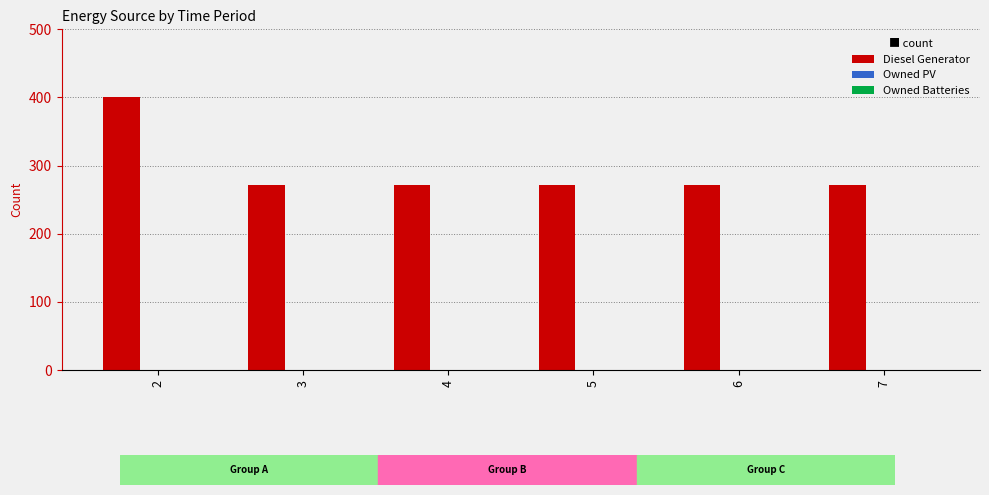

What is the maximum value shown in the chart?

400